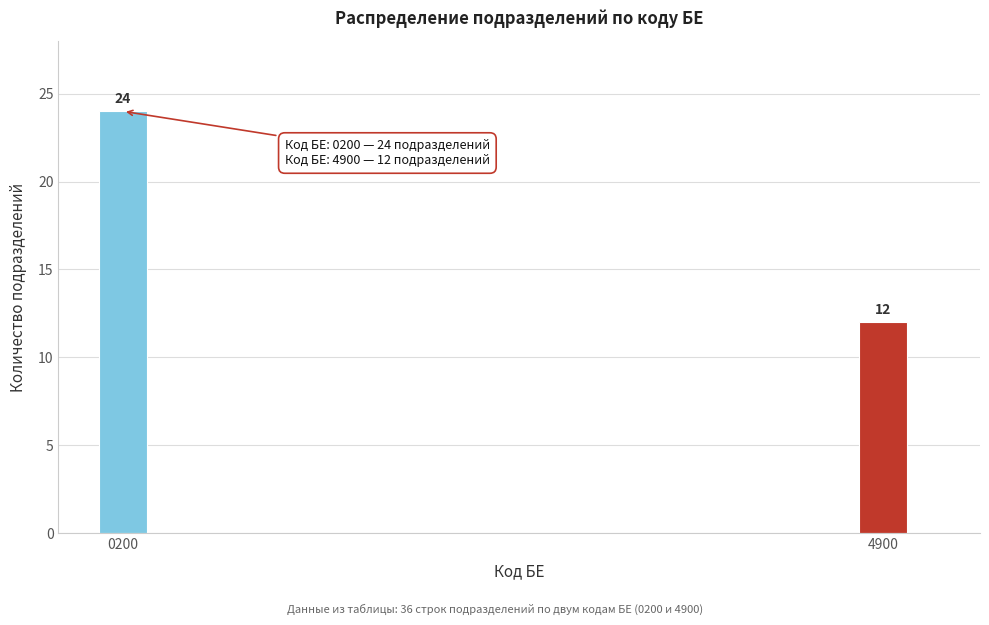

Reading left to right, list all the values displayed in this chart.

0200=24	4900=12